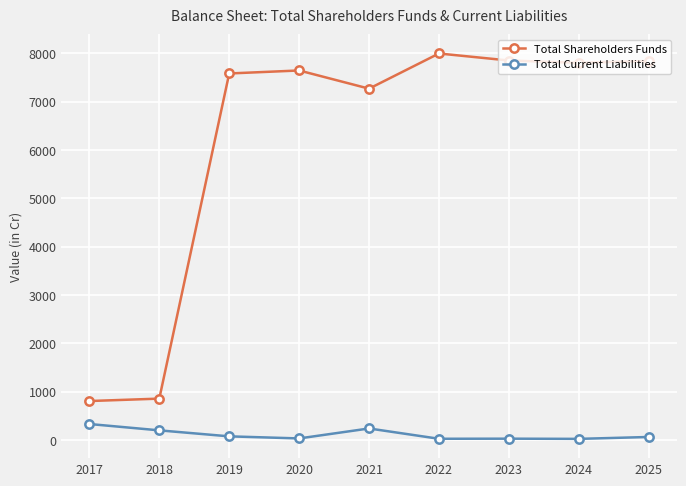

What is the maximum value for Total Shareholders Funds?

7993